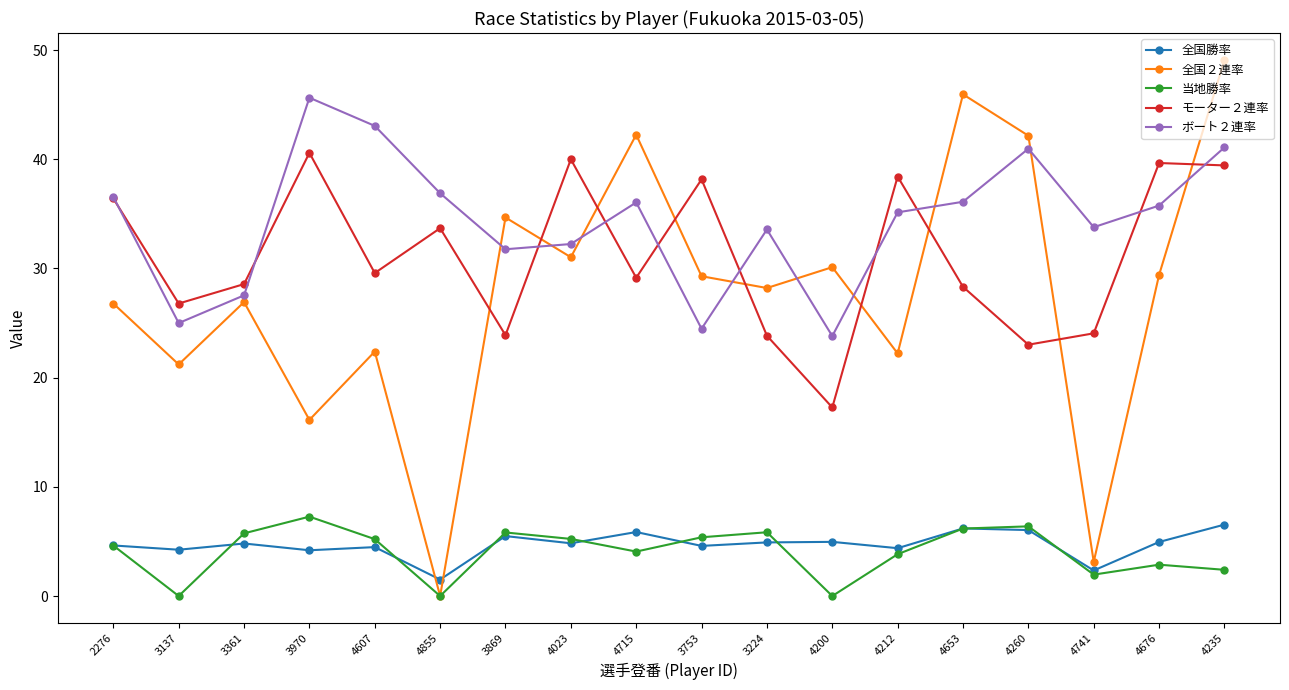

Which category has the lowest value in the 全国勝率 series?

4855